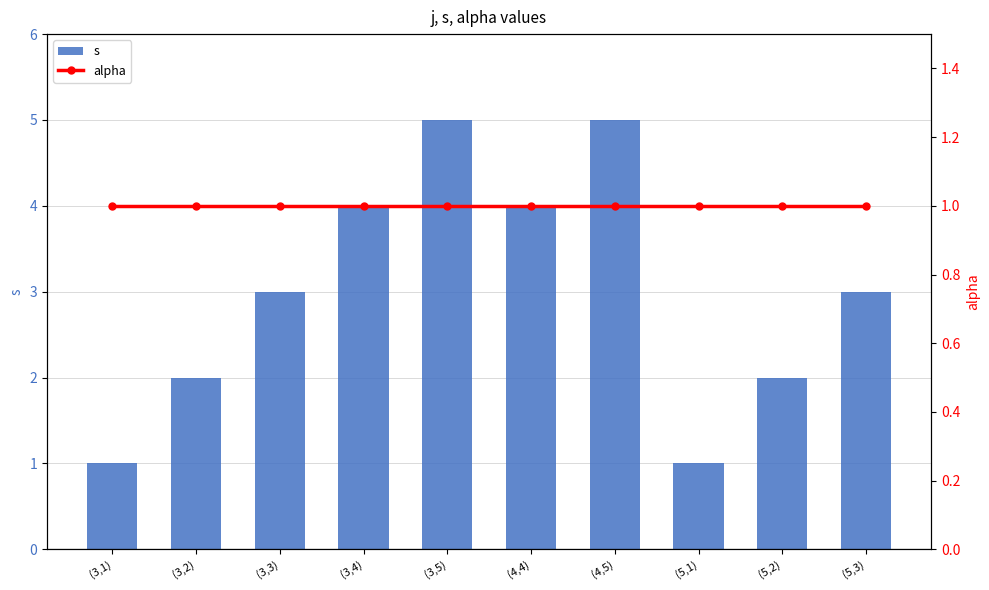

What is the smallest value displayed?

1